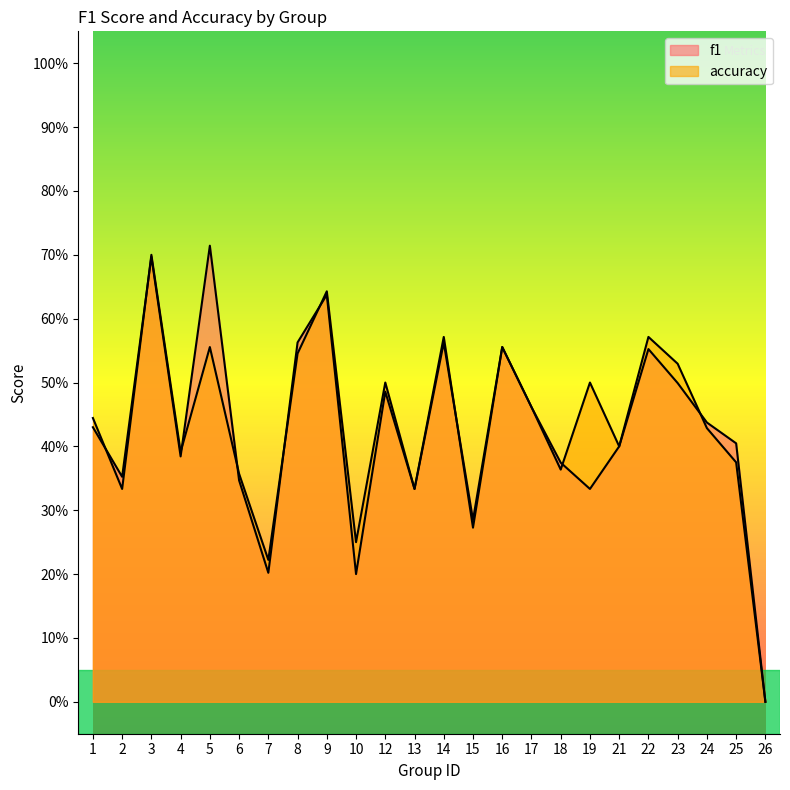

At which category does f1 reach its first local peak?

3